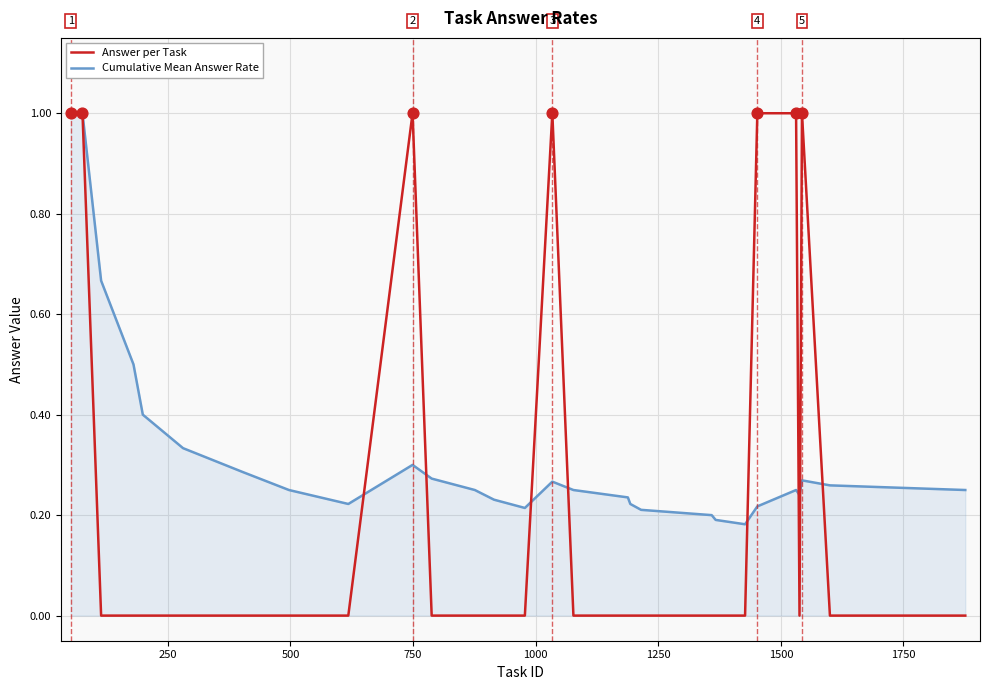

Which series has the widest spread of values?

Answer per Task